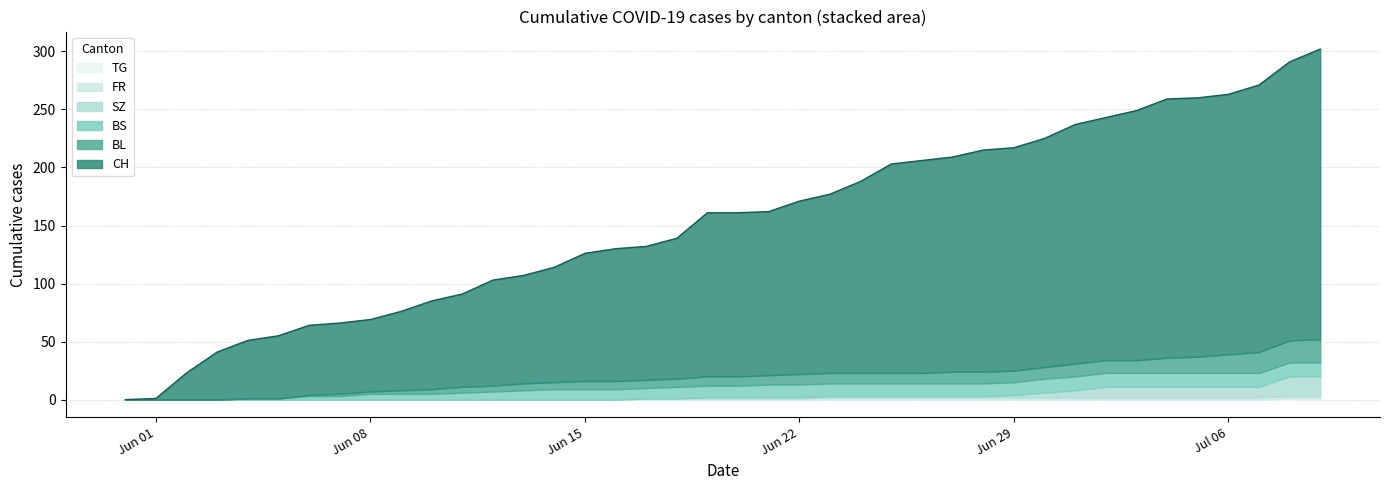

Does the chart display data point markers on the line(s)?

No